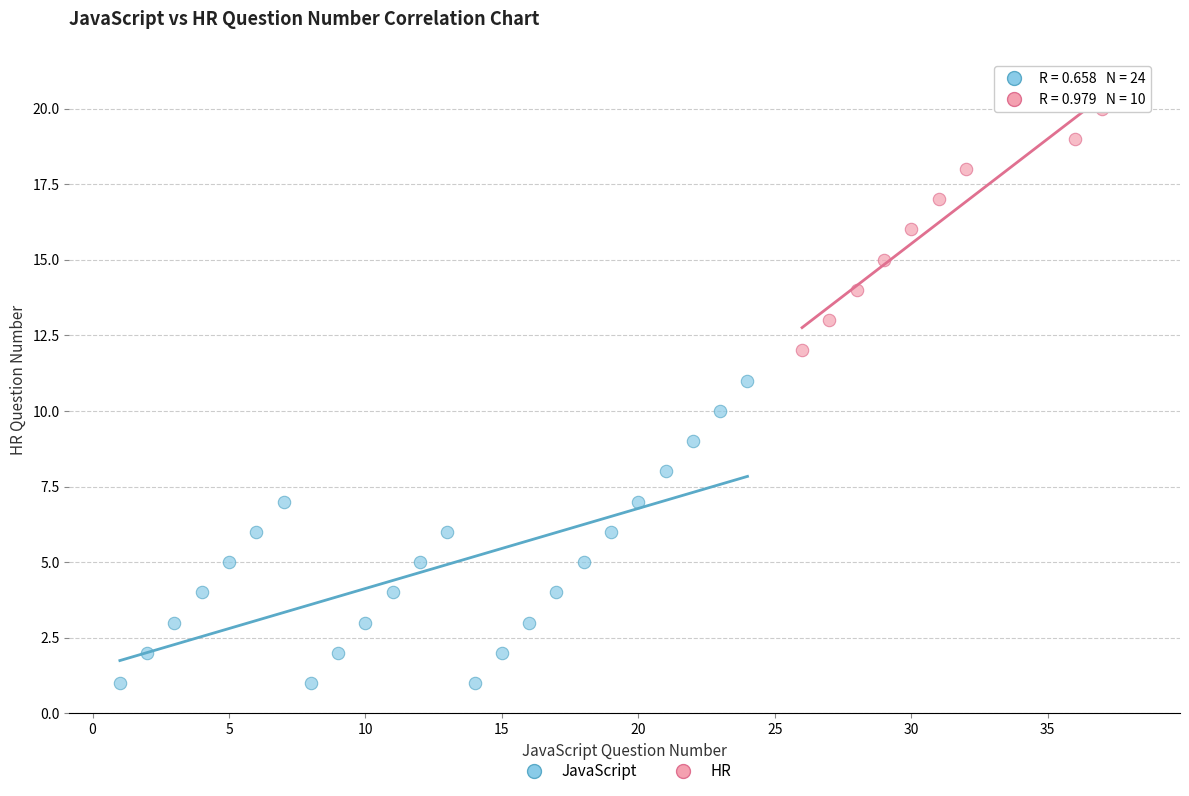

Which series contains the lowest Y value?

JavaScript